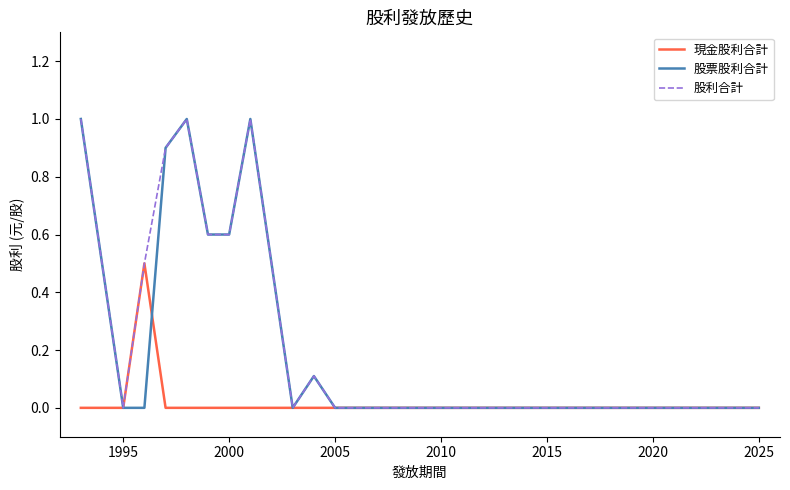

What is the maximum value for 股票股利合計?

1.0